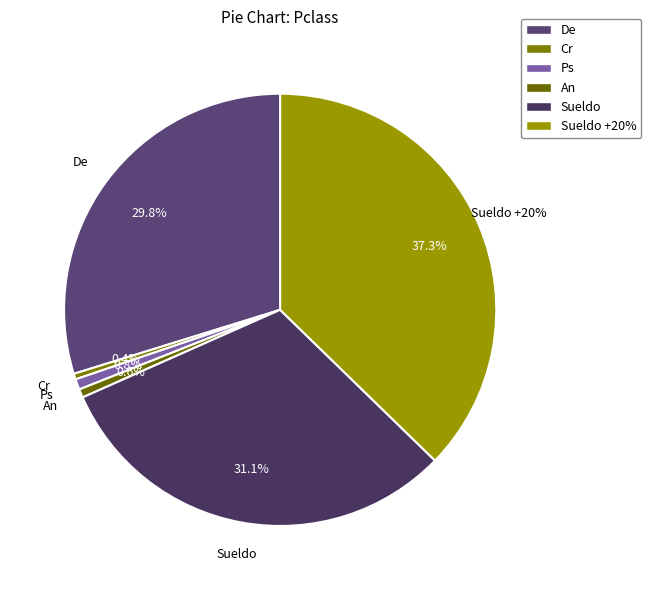

How many segments does this pie chart have?

6